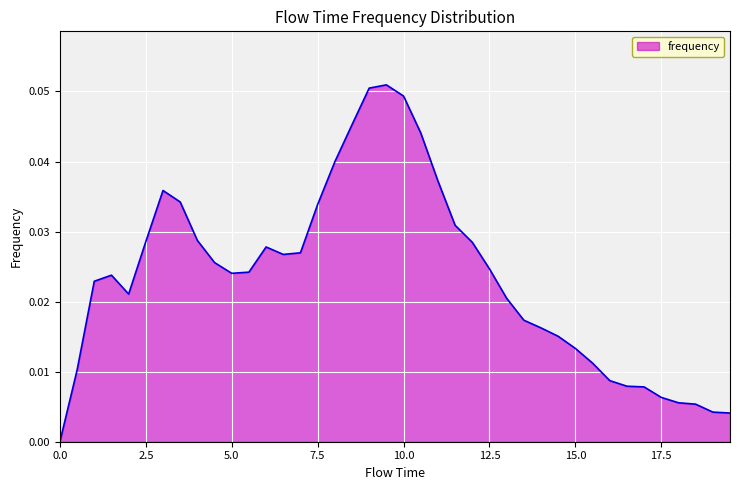

Where is the first local minimum?

2.0